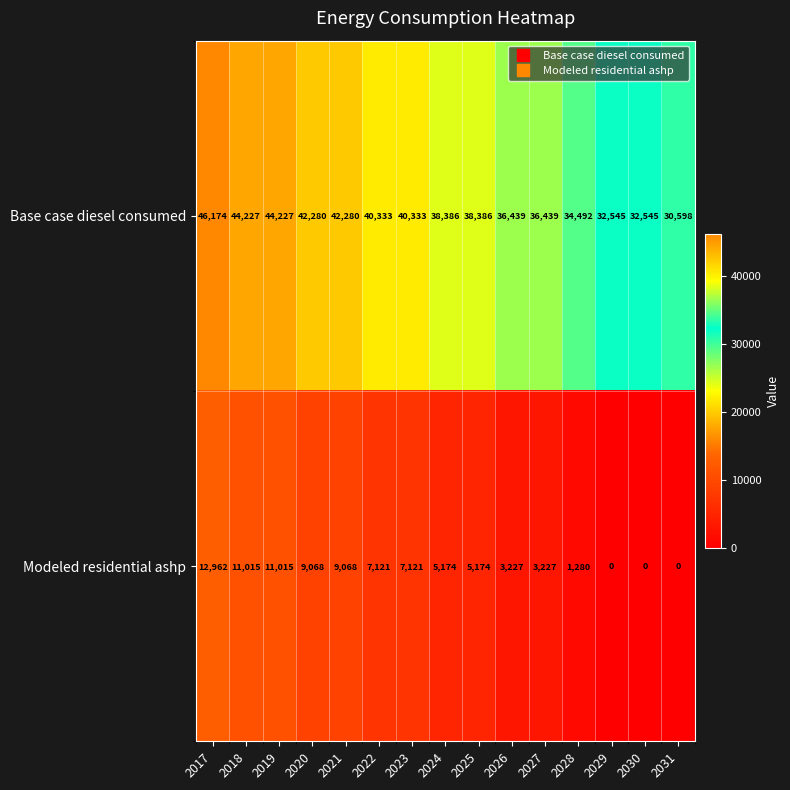

List the series in order of their overall mean, highest first.

Base case diesel consumed, Modeled residential ashp